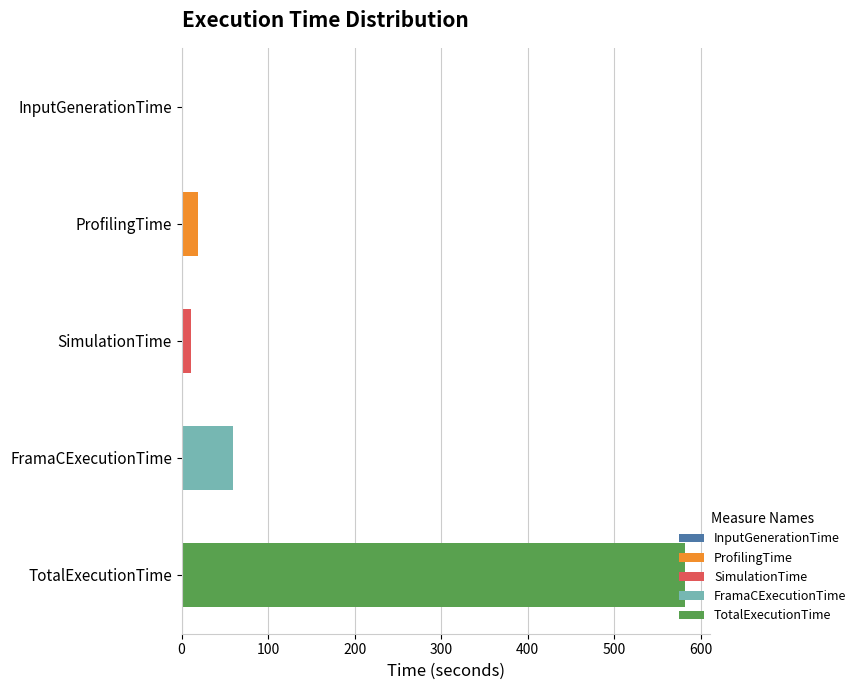

Are the bars horizontal?

Yes